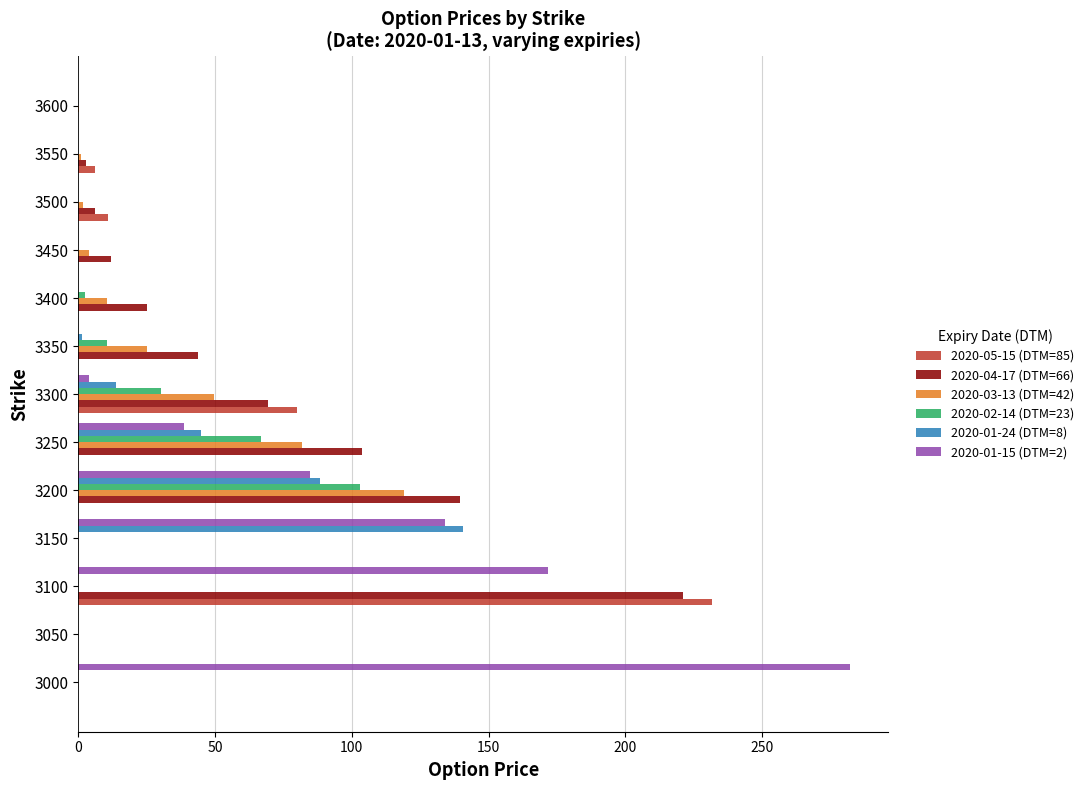

Which label corresponds to the largest value in the chart?

3000